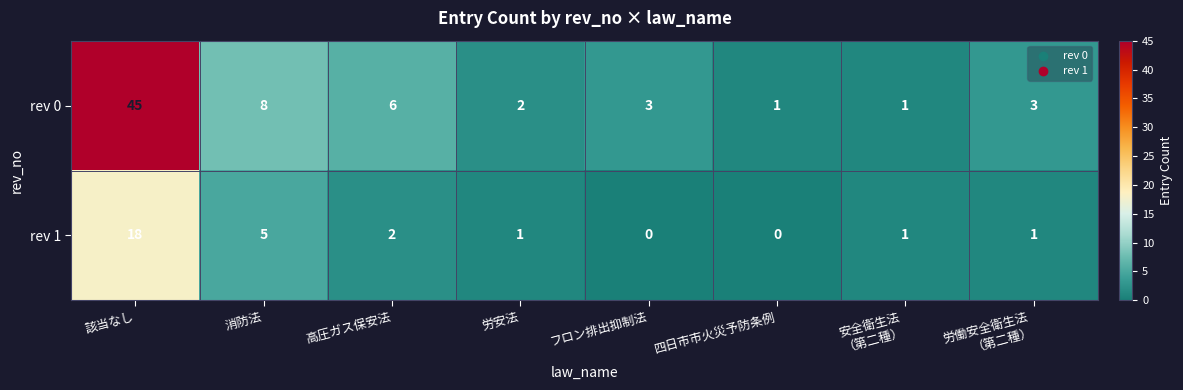

What is the spread (max minus min) of values at 消防法?

3